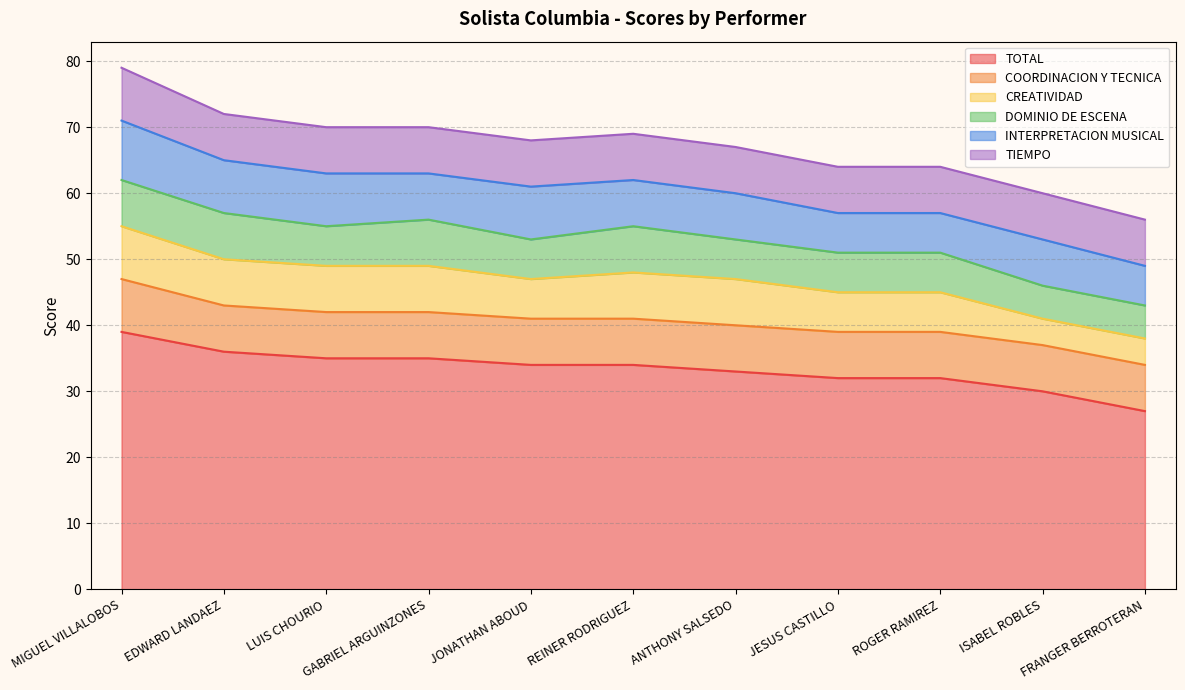

The COORDINACION Y TECNICA series shows 7 at EDWARD LANDAEZ. True or false?

True